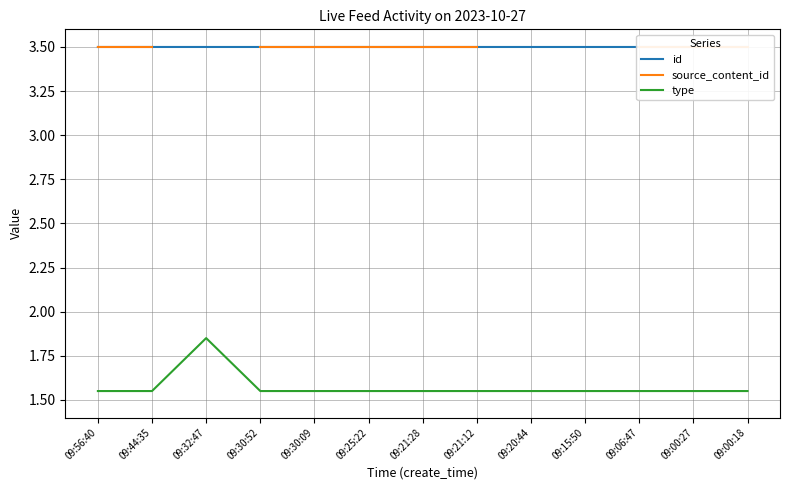

What position from the right is 09:25:22?

8